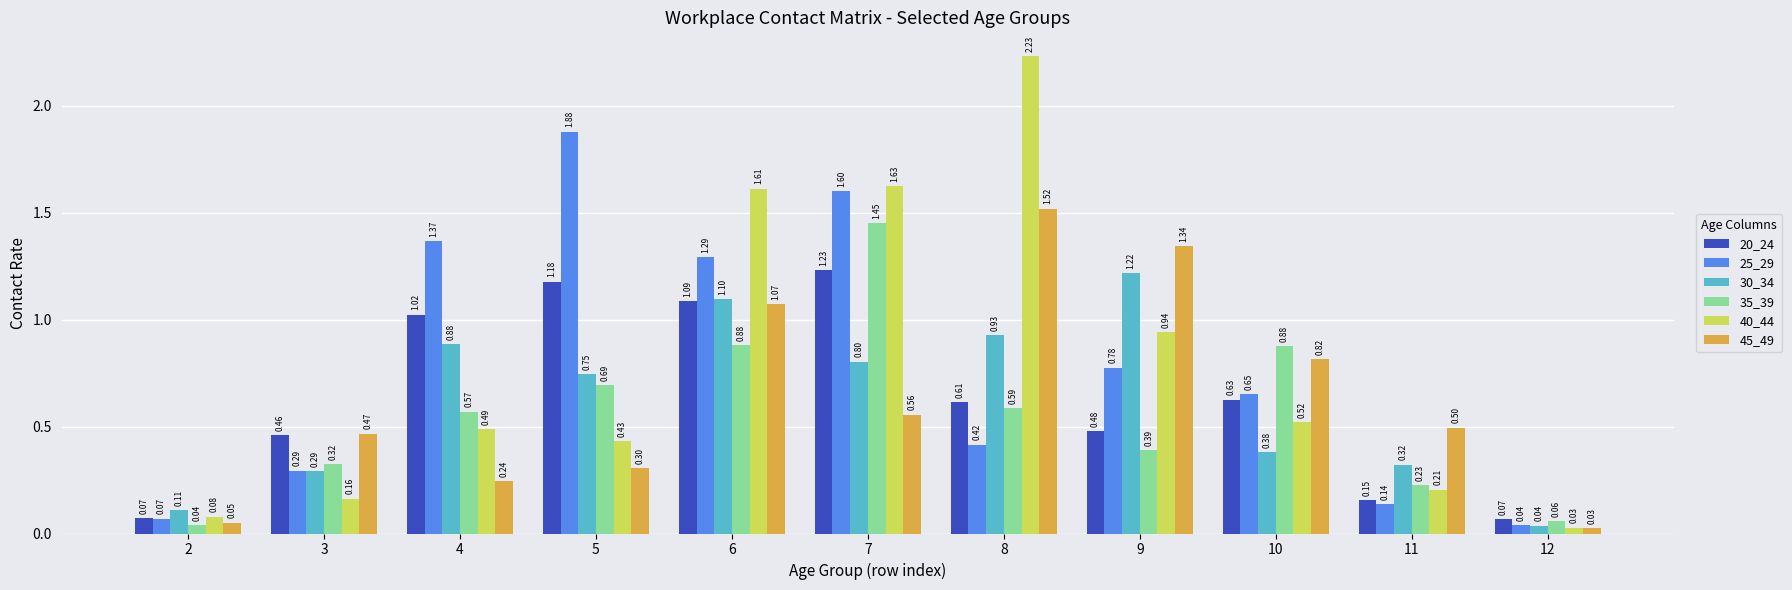

At which category is the sum across all series the highest?

7